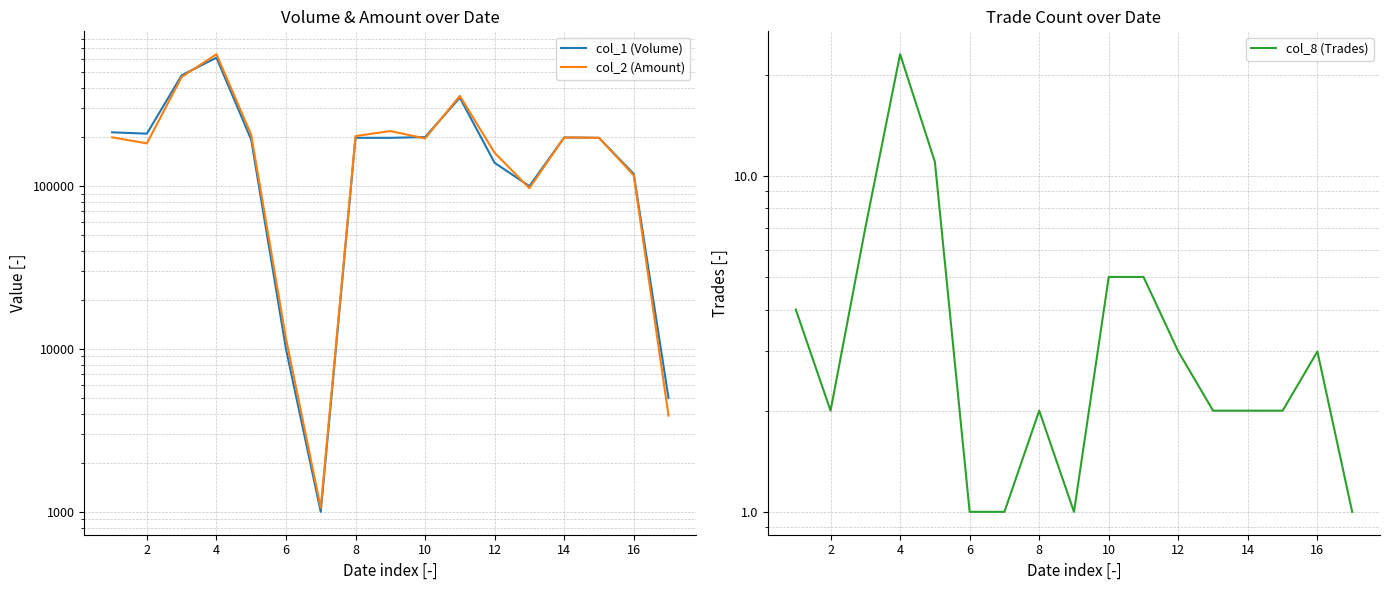

True or false: col_2 (Amount) and col_8 (Trades) intersect in this chart.

False